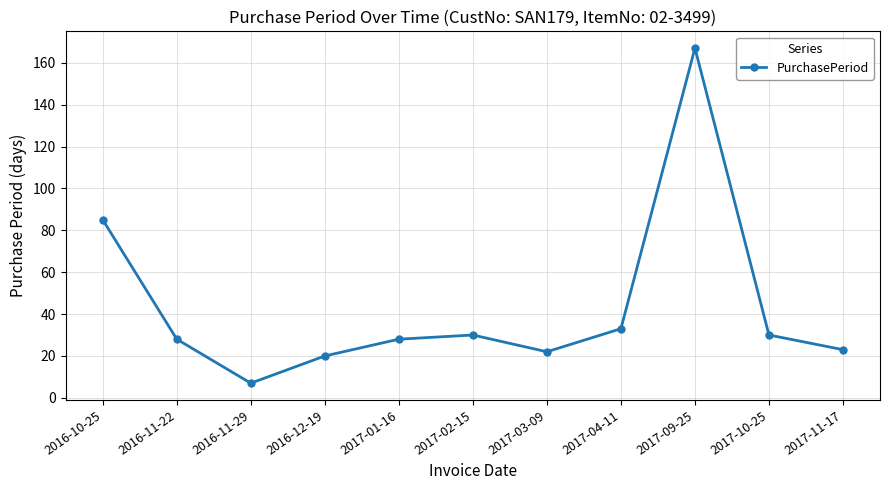

Is it true that the value at 2017-11-17 is 23?

True